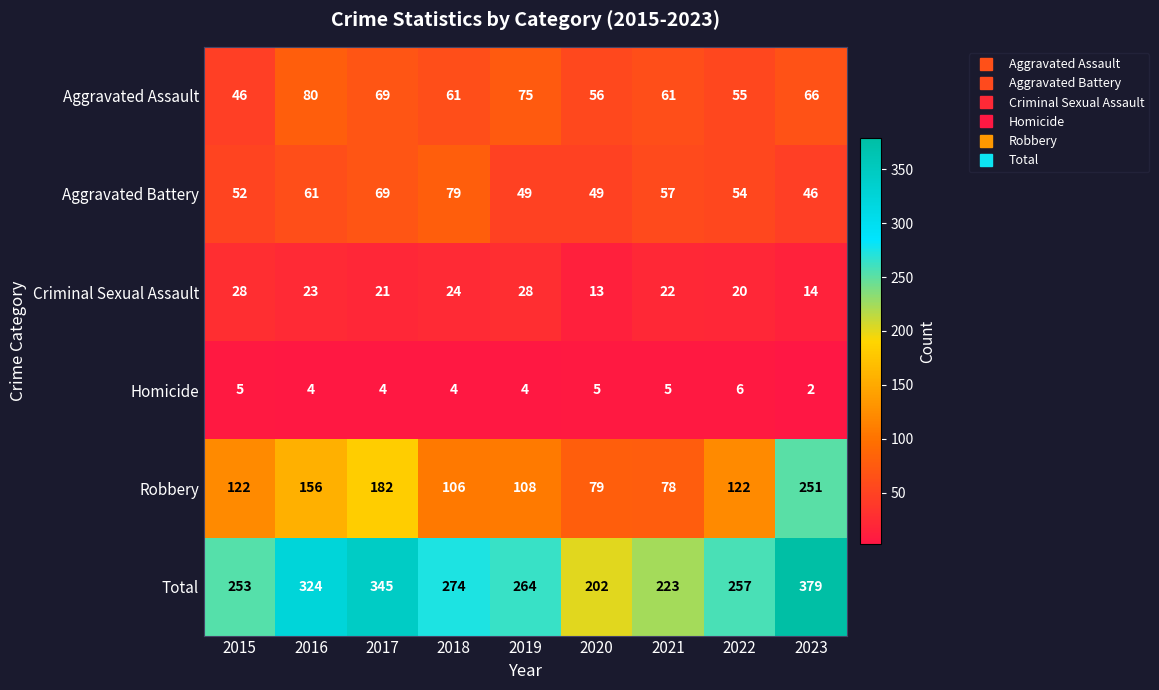

What is the sum of the Robbery values at 2015 and 2016?

278